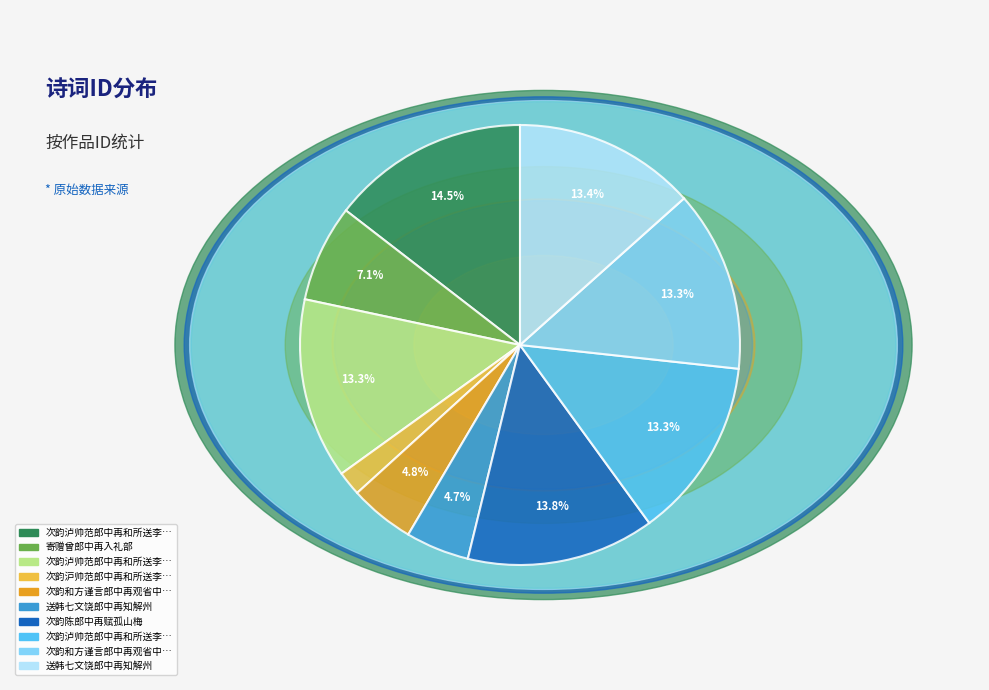

Does any single category account for the majority?

No